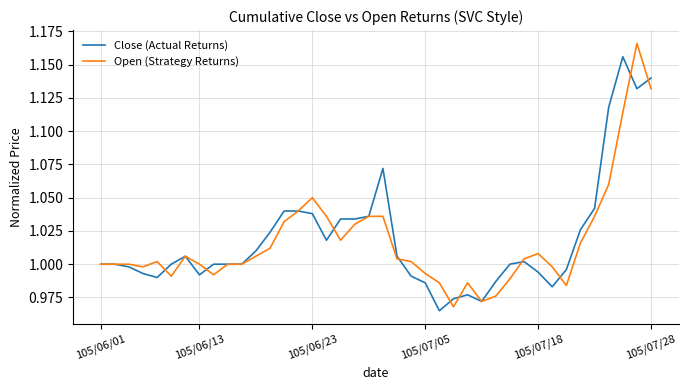

What is the difference between the maximum and second lowest values in the Close (Actual Returns) series?

0.2